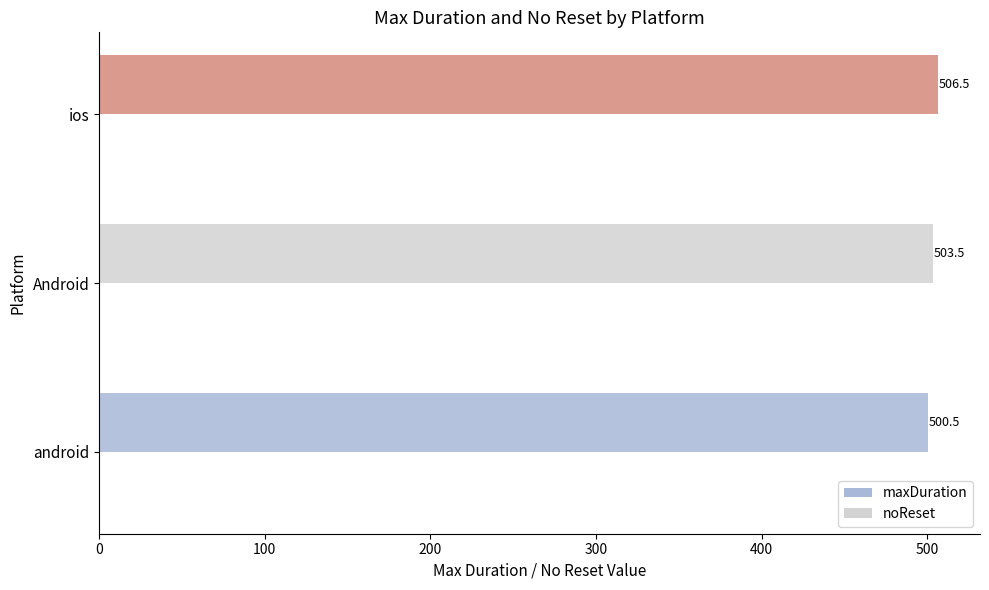

How many distinct data groups are displayed?

1